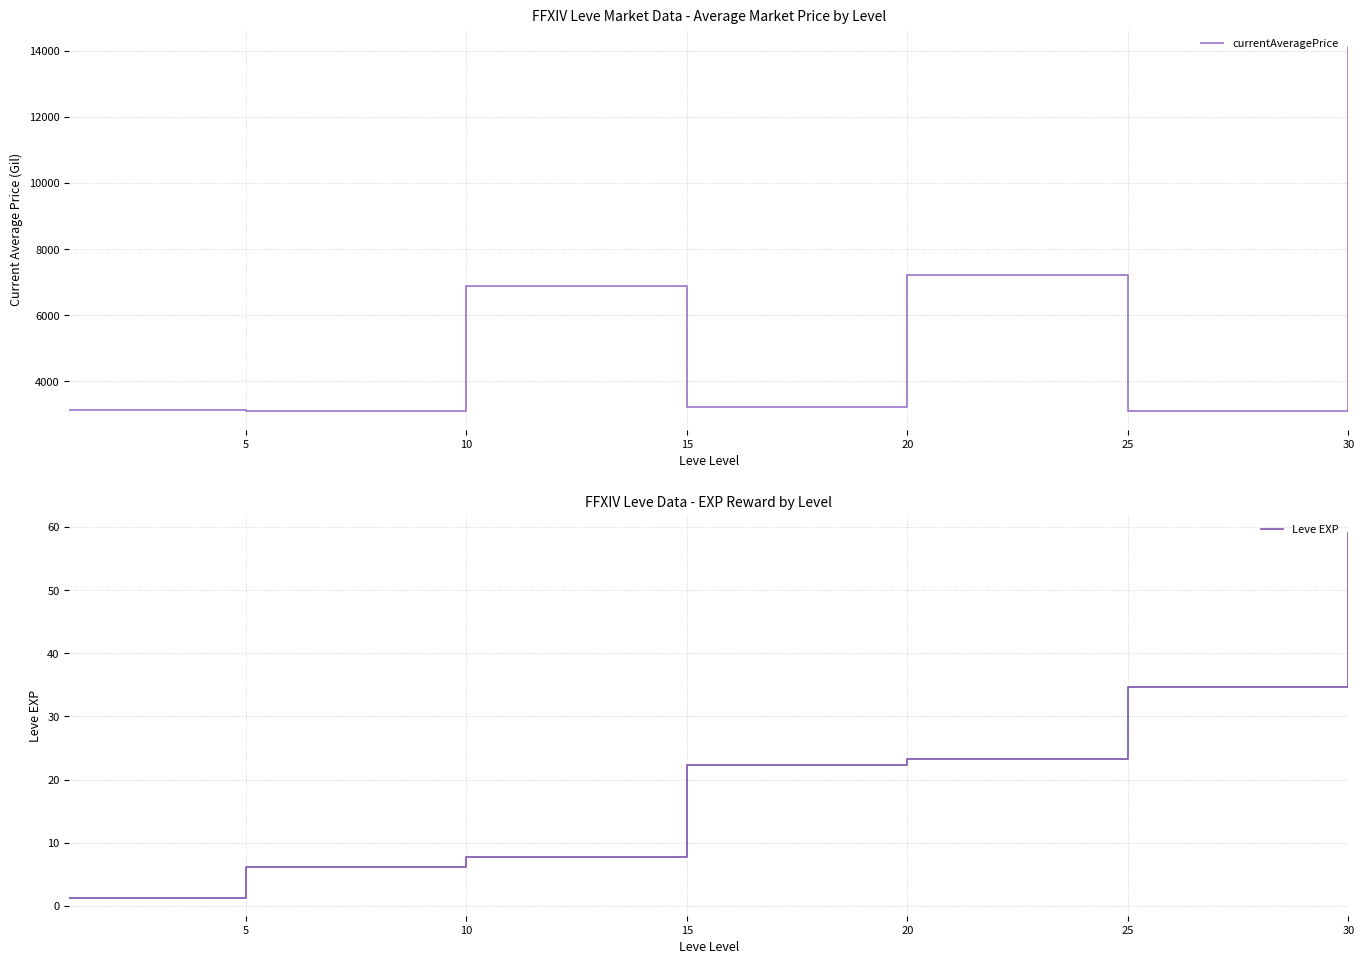

How many values in the Leve EXP series exceed 22?

4